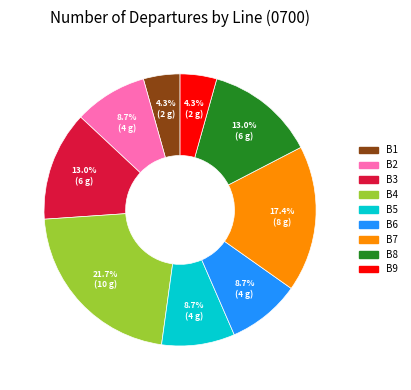

To the nearest percent, what is the average slice percentage?

11%